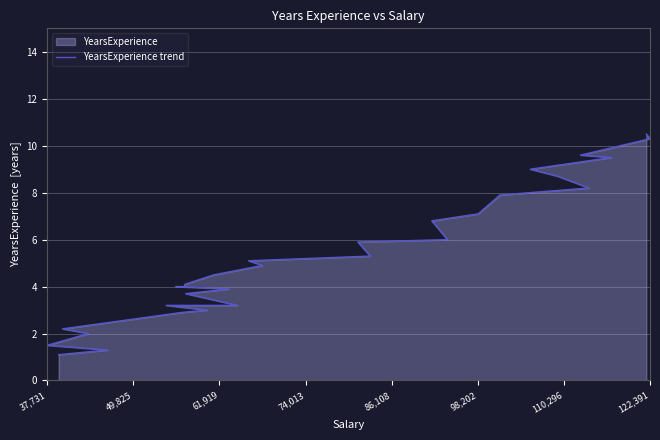

True or false: the data has more than 0 interior local peaks.

False